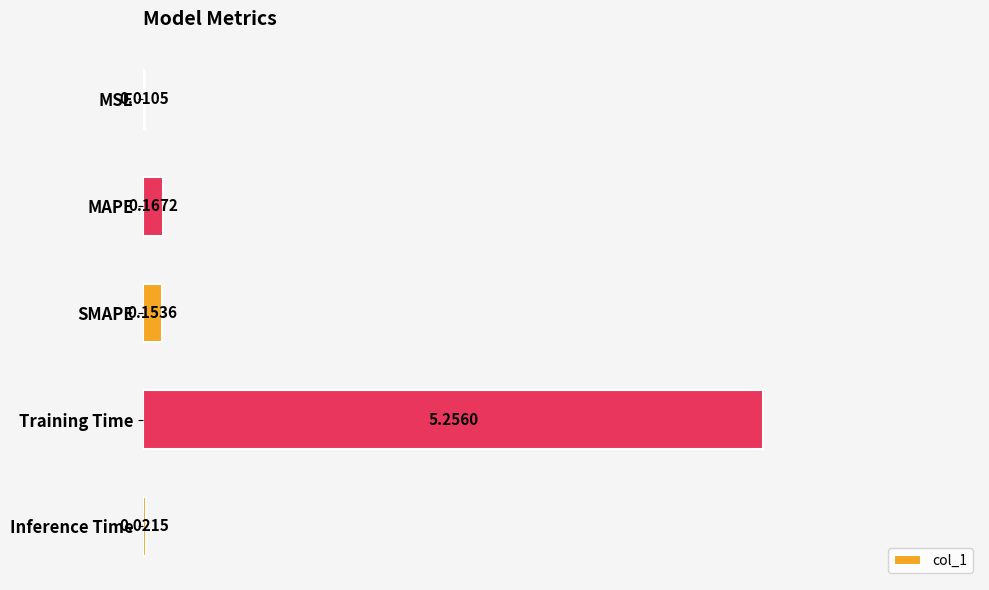

At which label is the value closest to 2?

MAPE